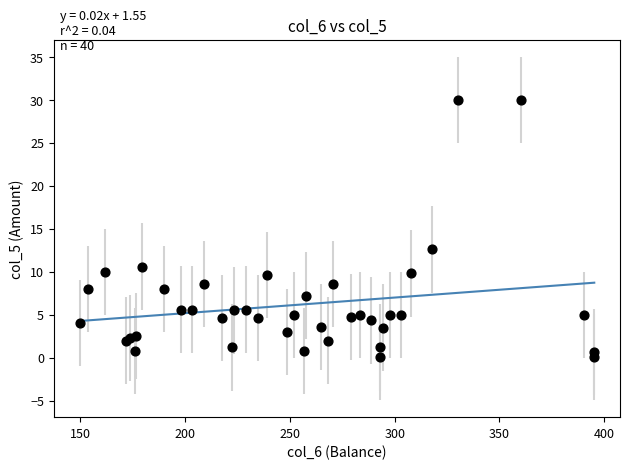

What Y value in the scatter plot is closest to 15?

12.6